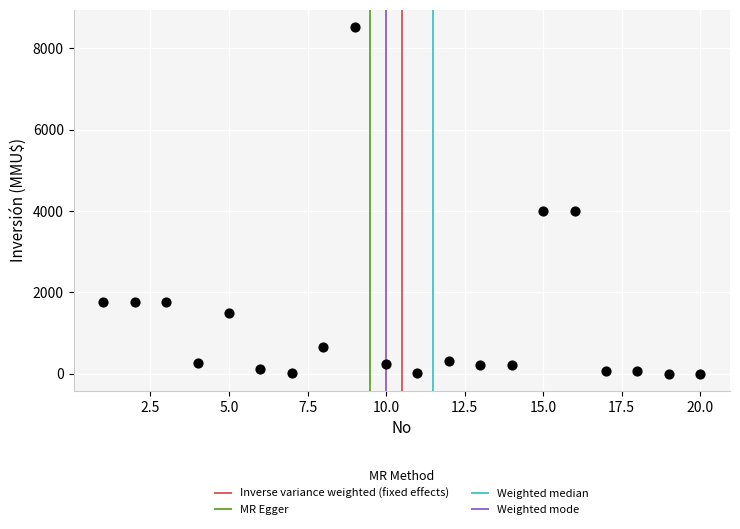

What is the range of X values (max minus min)?

19